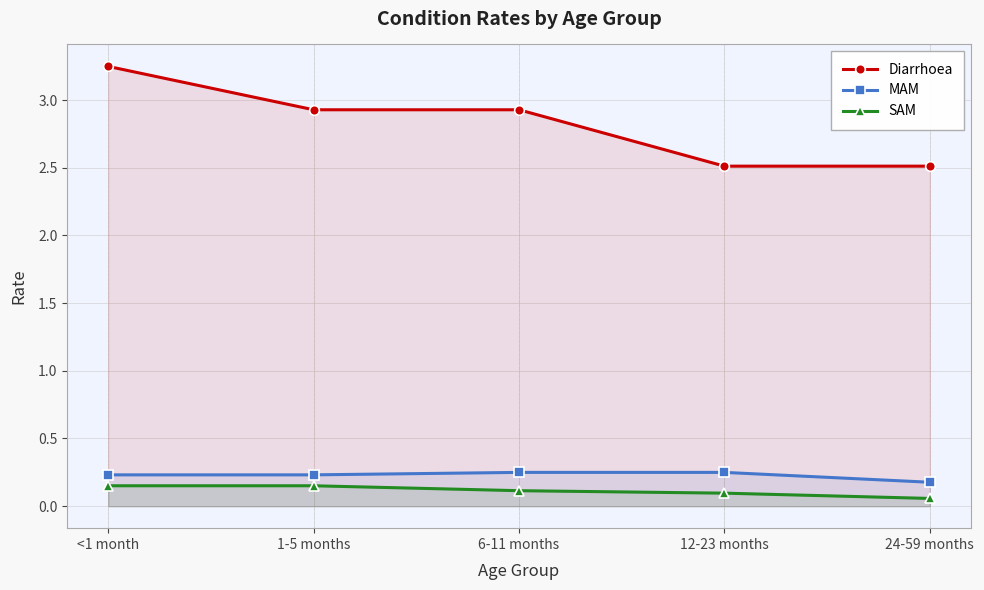

What is the label of the 3rd point from the right?

6-11 months